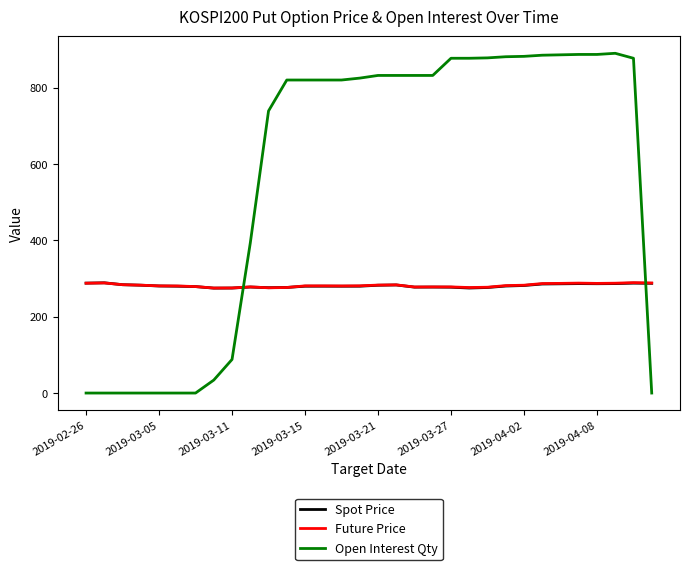

After their last crossing, which series has the higher values: Spot Price or Open Interest Qty?

Spot Price